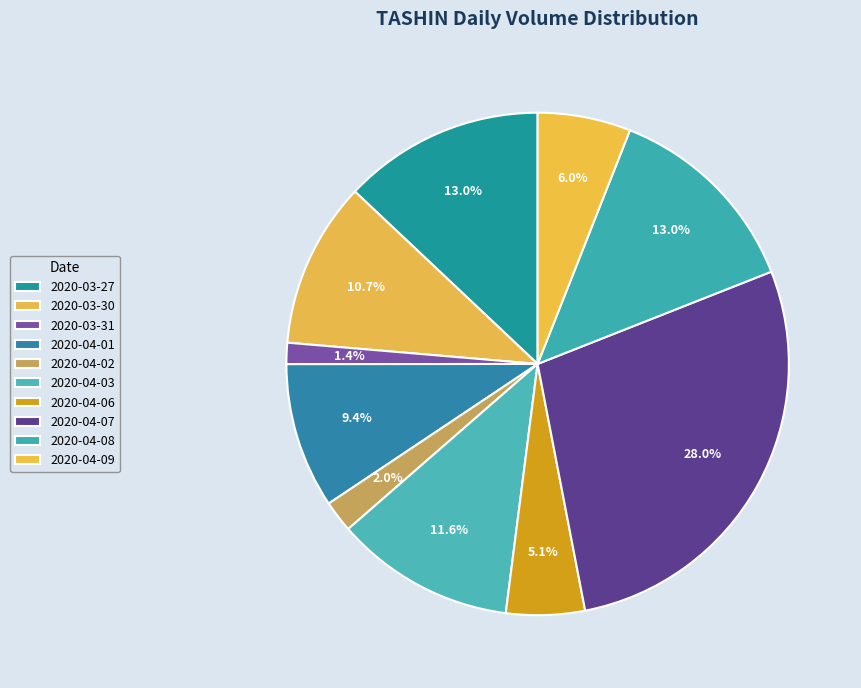

To the nearest percent, what is the difference between the 2020-04-06 and 2020-03-31 slice percentages?

4%